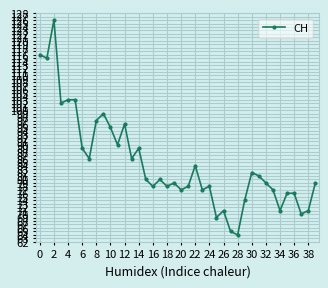

What is the smallest value displayed?

64